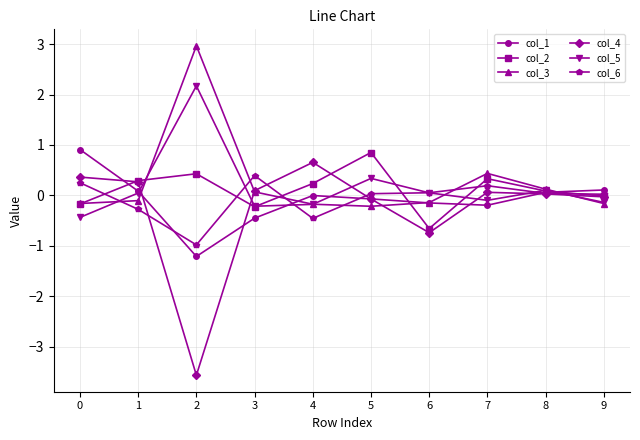

True or false: col_1 and col_4 cross at least once.

True